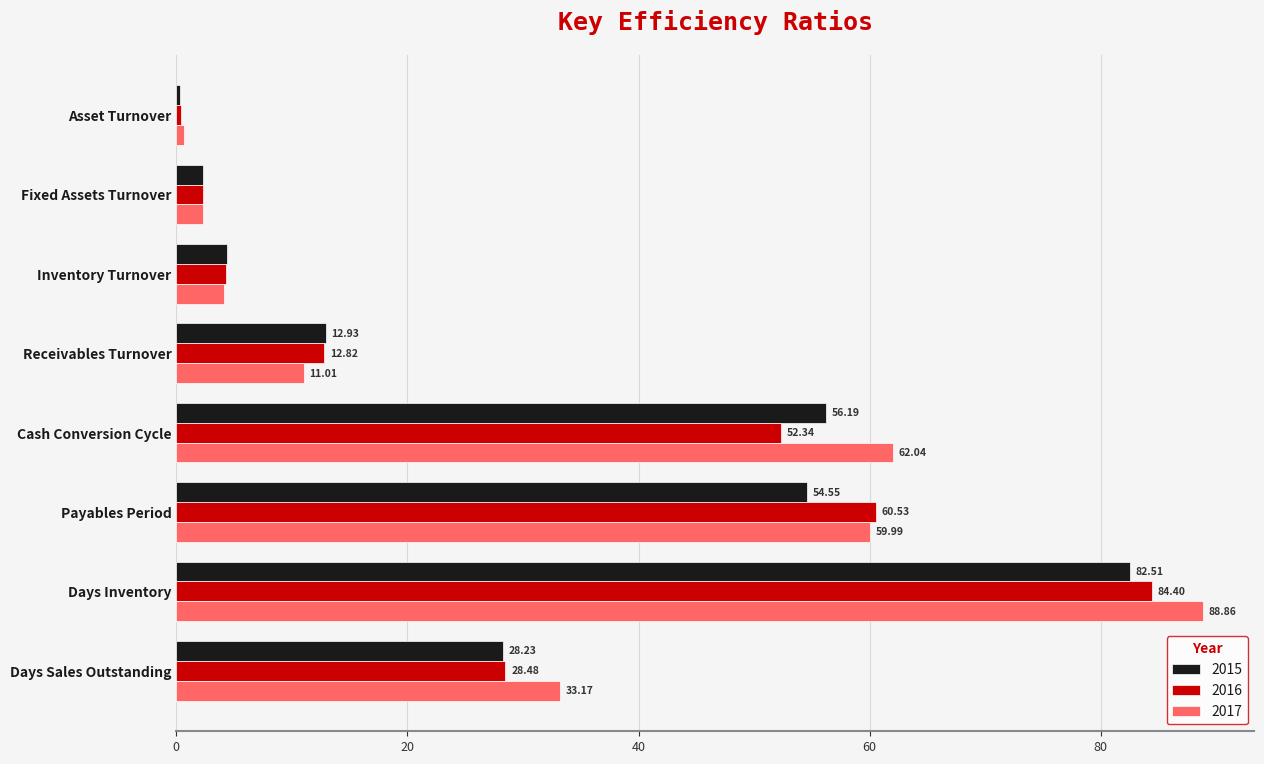

List the series in order of their overall mean, highest first.

2017, 2016, 2015